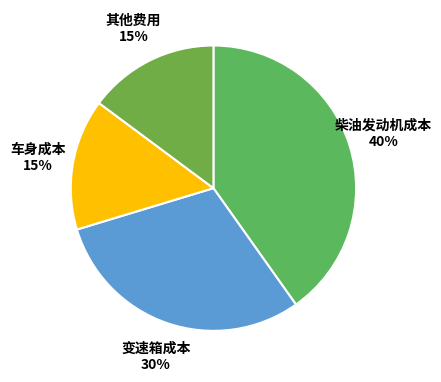

Is there any slice that represents more than half of the pie?

No